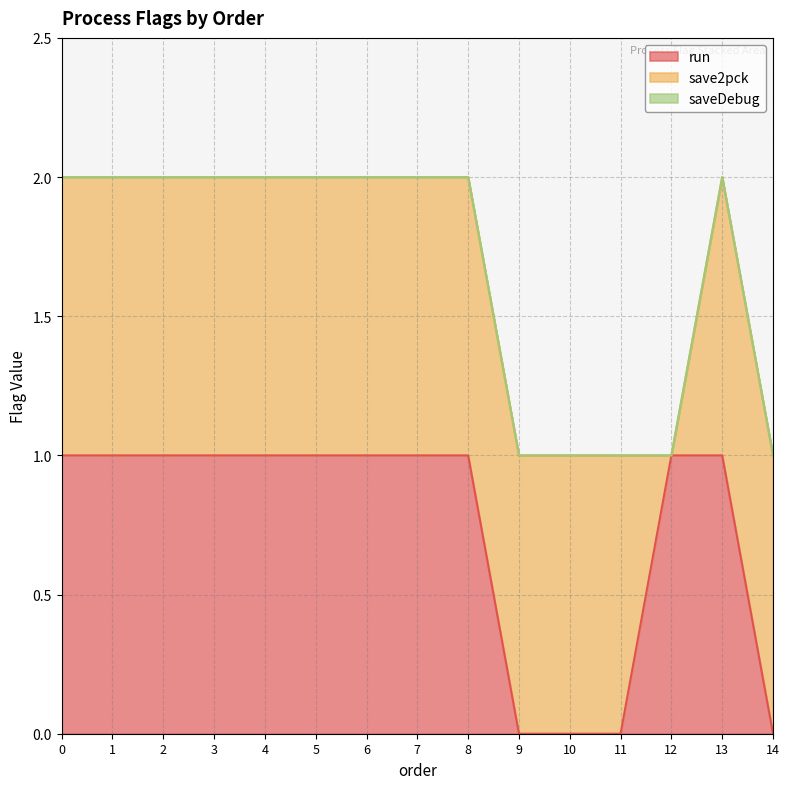

True or false: saveDebug and run cross at least once.

False